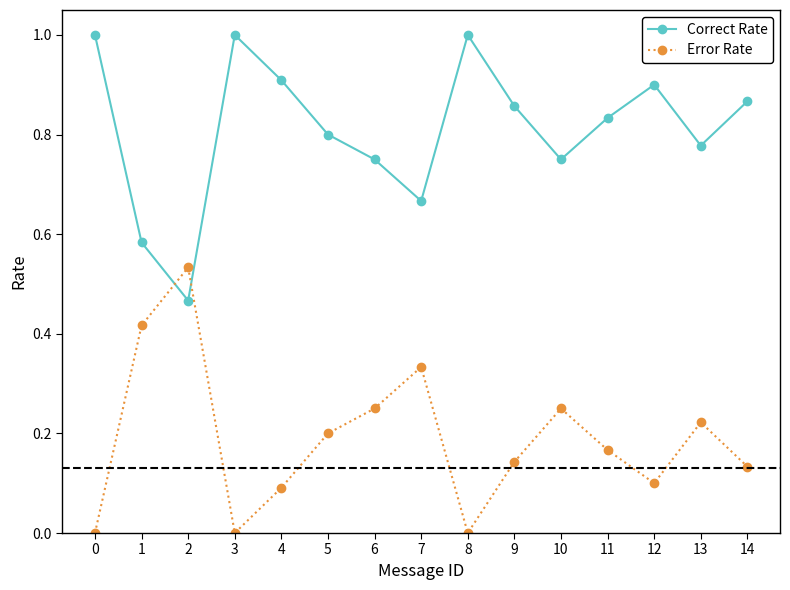

Count the number of data series in this chart.

2